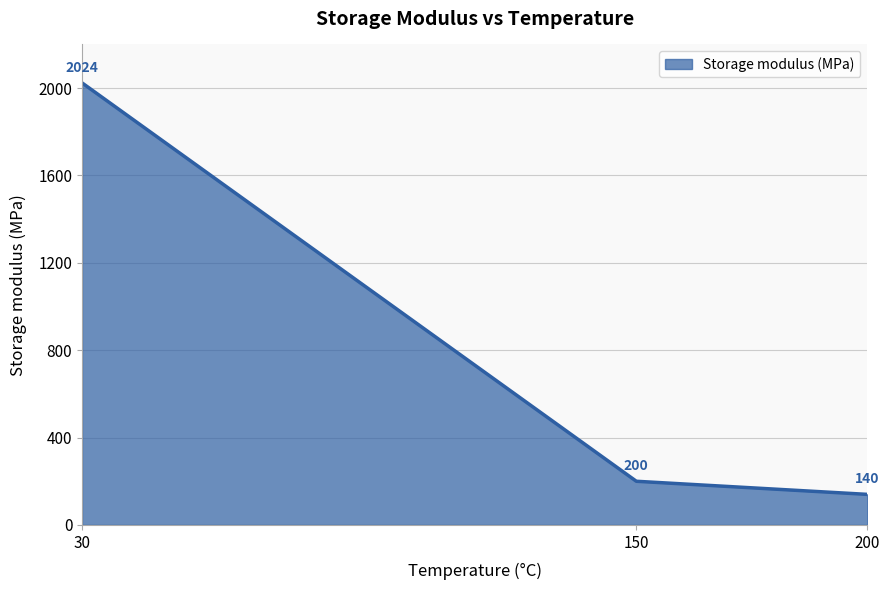

What is the approximate value at 200, to the nearest 10?

140